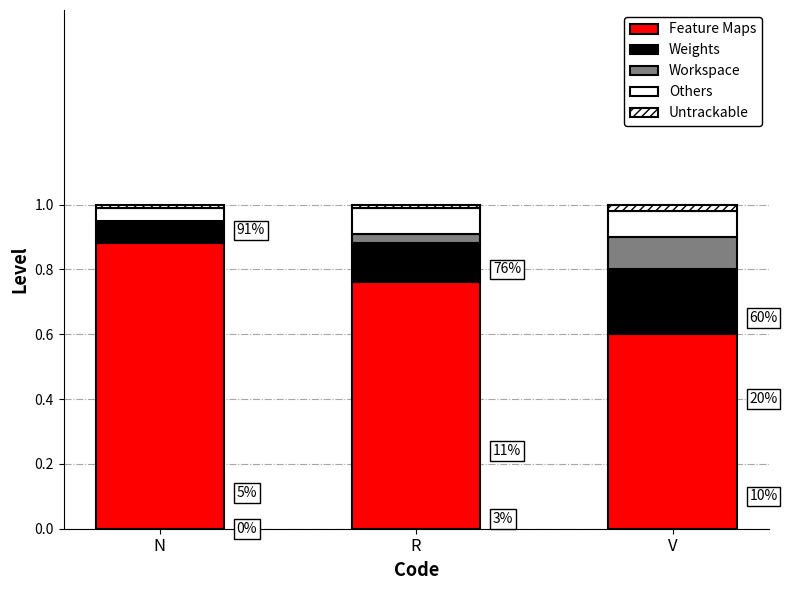

Which series has the largest range (max minus min)?

Feature Maps